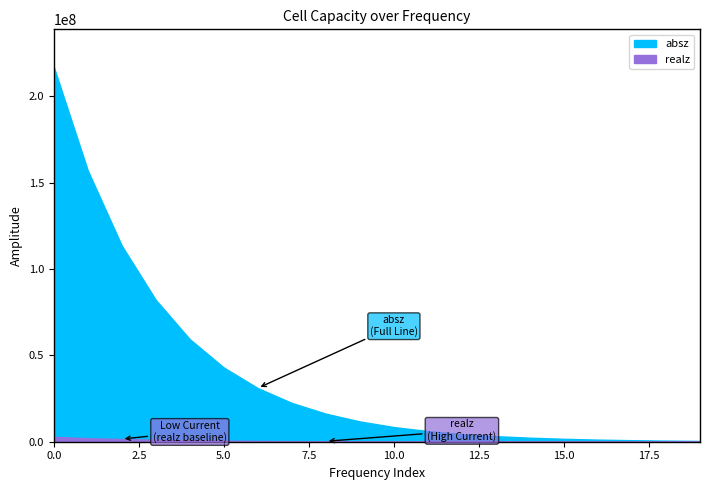

What is the spread (max minus min) of values at 17?

857290.0